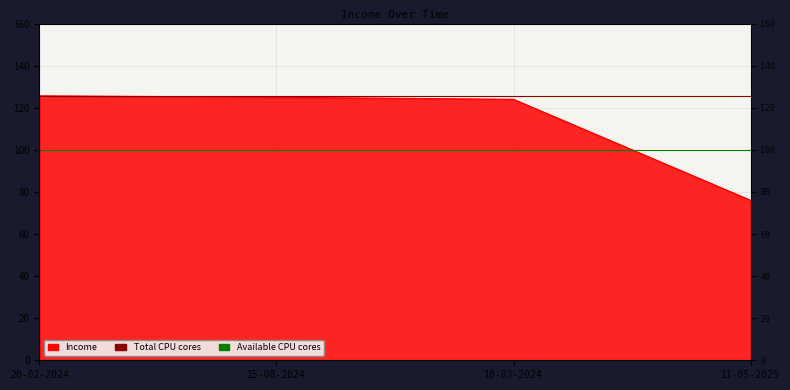

The value of Available CPU cores at 15-08-2024 is 35.9. True or false?

False